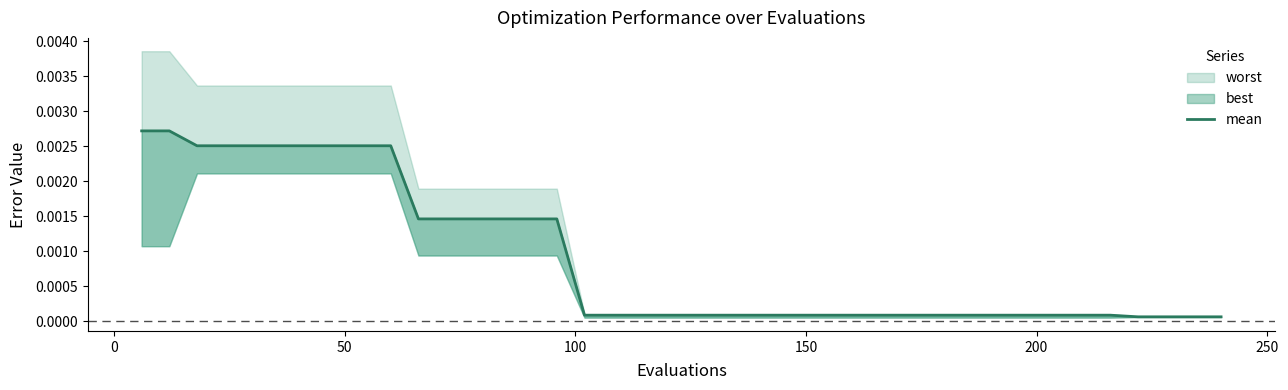

The value at 34 is 0.0. True or false?

False